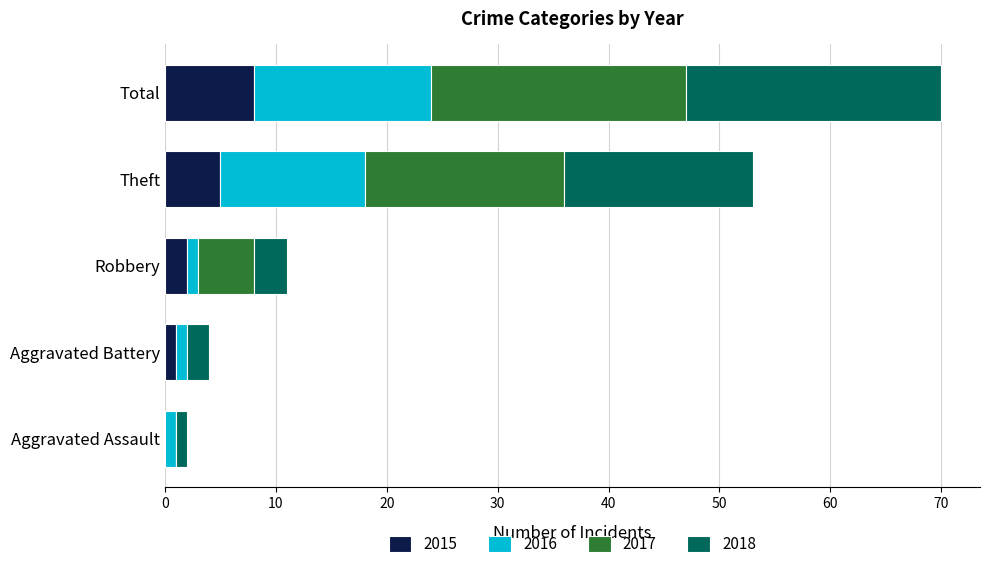

At which label does 2015 reach its peak?

Total